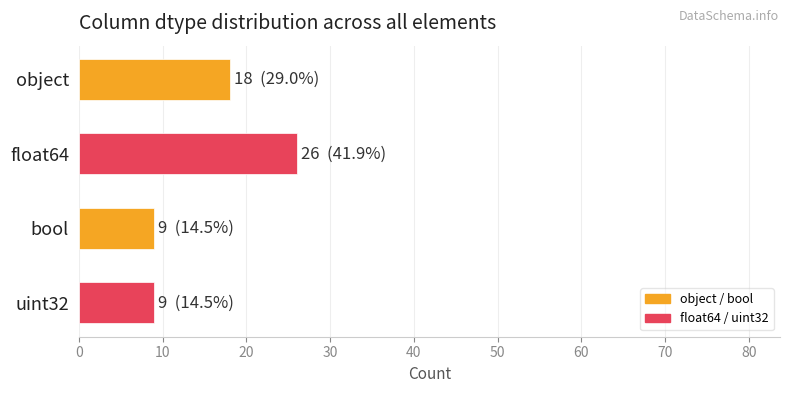

What is the greatest value displayed?

26